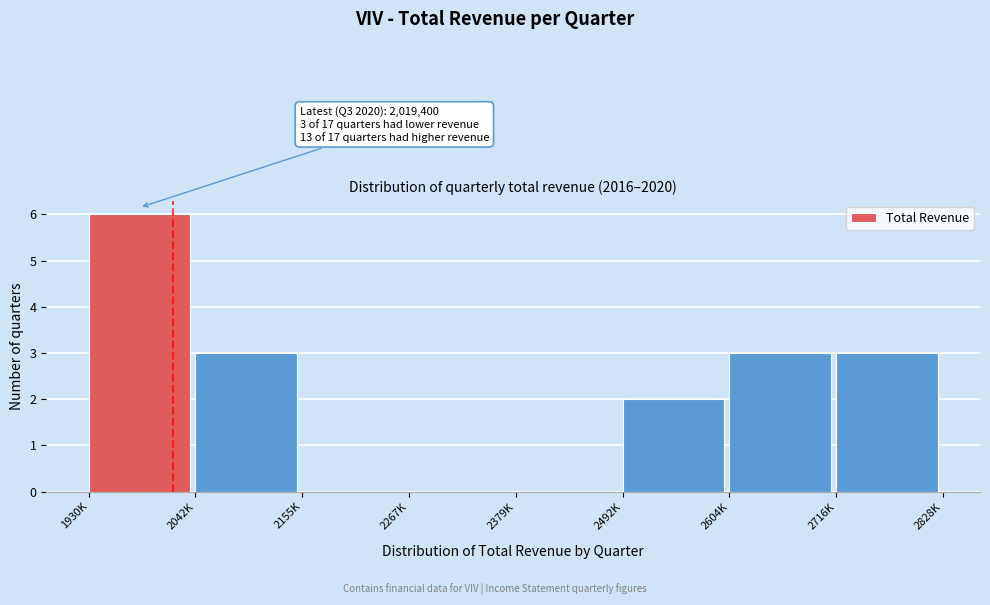

Reading right to left, what are all the values shown in this chart?

2716K=3	2604K=3	2492K=2	2379K=0	2267K=0	2155K=0	2042K=3	1930K=6